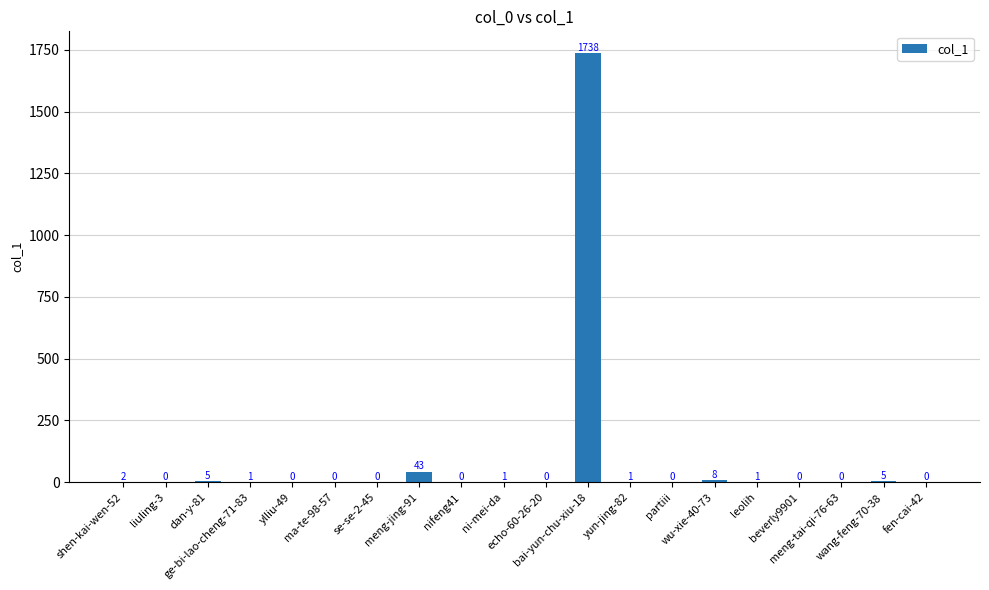

What is the sum of all values?

1805